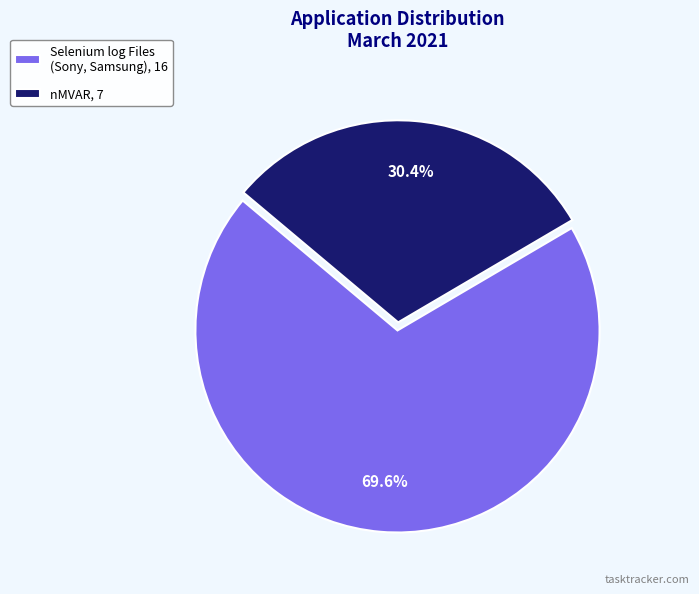

Do nMVAR, 7 and Selenium log Files (Sony, Samsung), 16 together represent more than half of the pie?

Yes